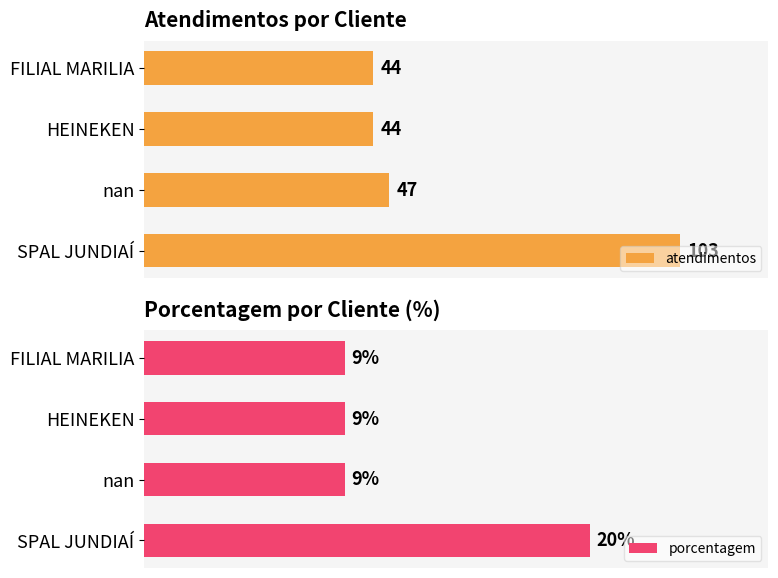

At HEINEKEN, list the series in order from largest to smallest.

atendimentos, porcentagem